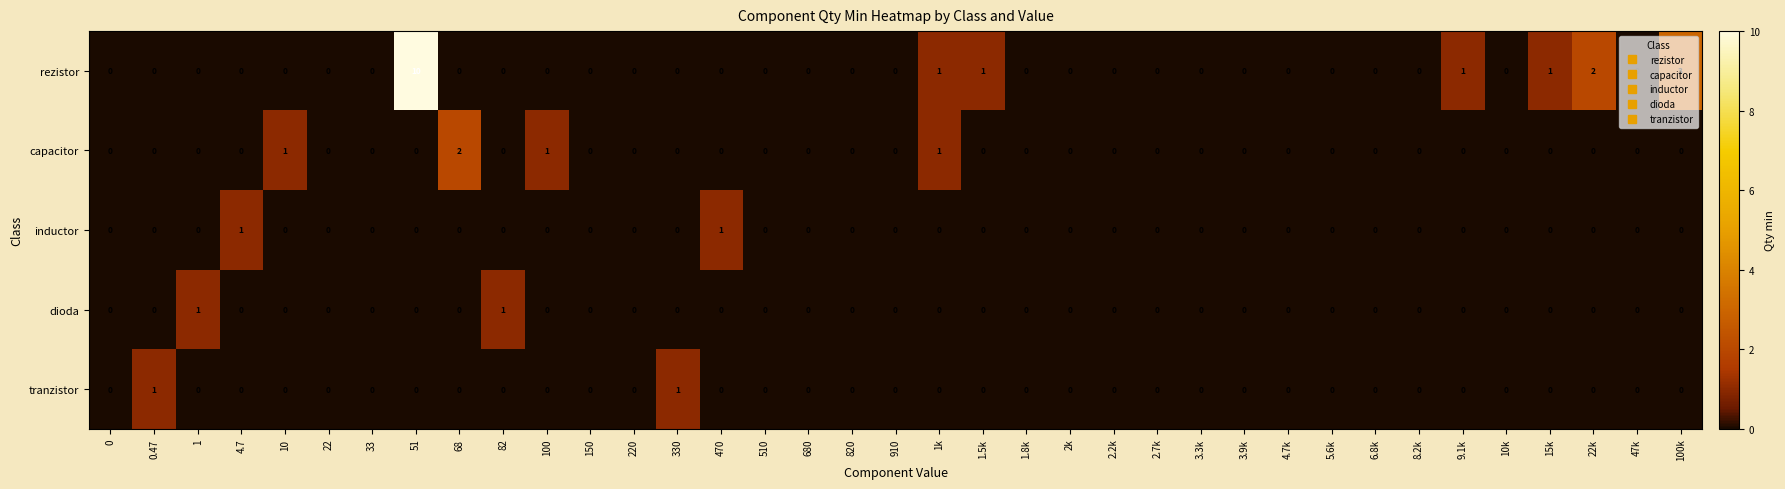

Which series changed the most between 5.6k and 9.1k?

rezistor